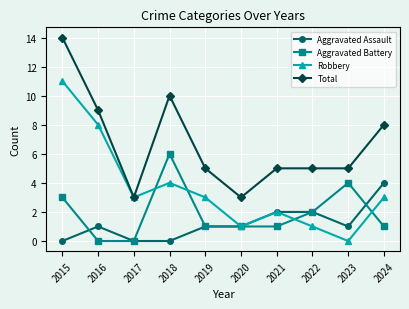

What value does the Aggravated Battery series have at 2022?

2